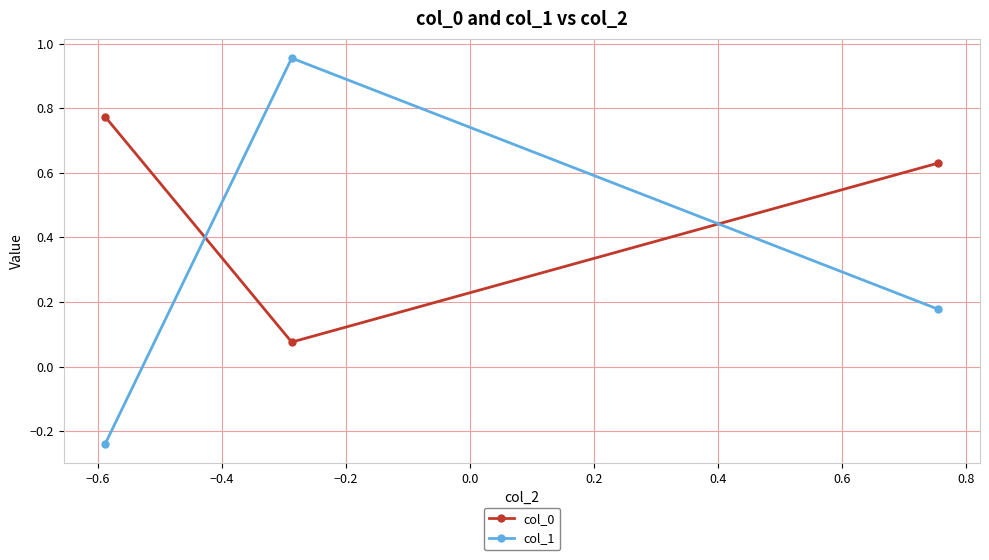

What is the average value of the col_1 series?

0.3